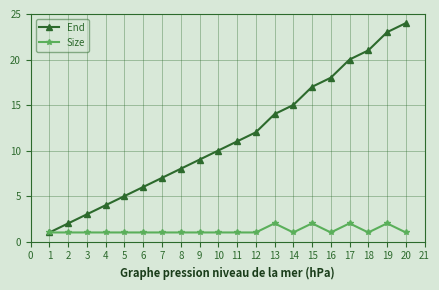

The Size series shows 1 at 6. True or false?

True